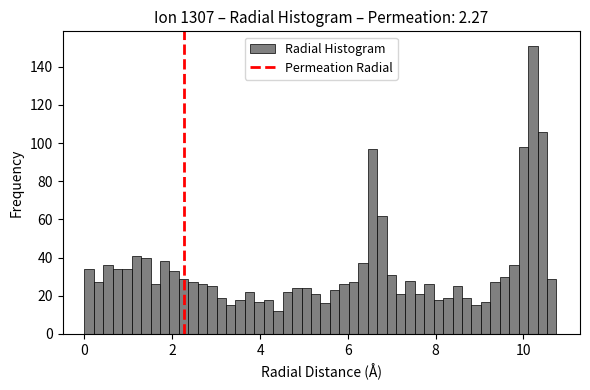

Read against the x-axis, roughly where is the centre of the tallest bar?

10.2